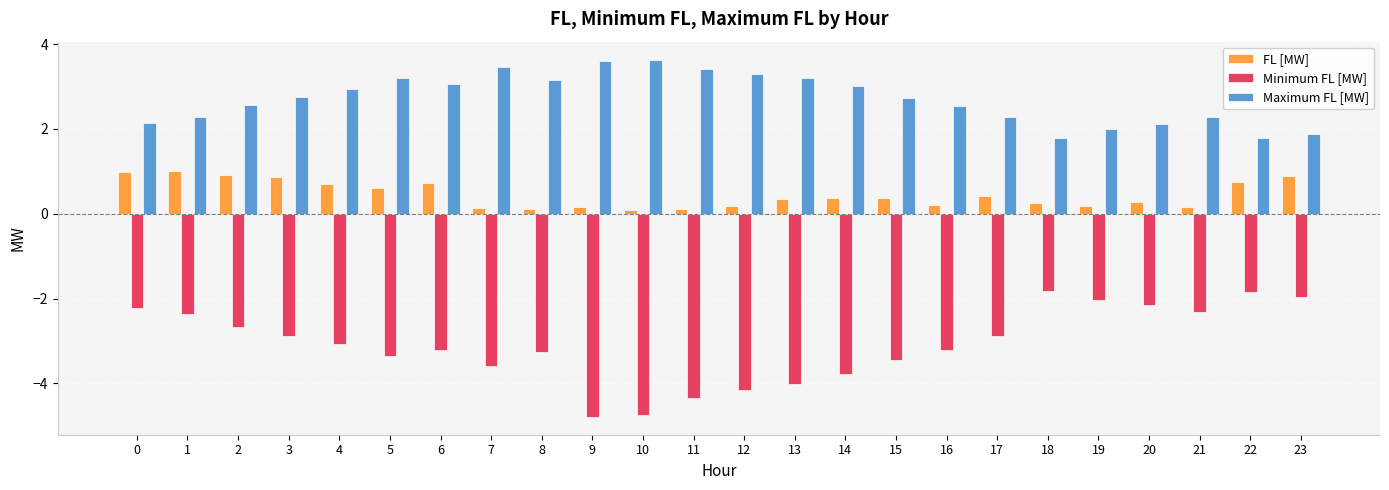

True or false: Maximum FL [MW] has a value of 2.6 at 22.

False